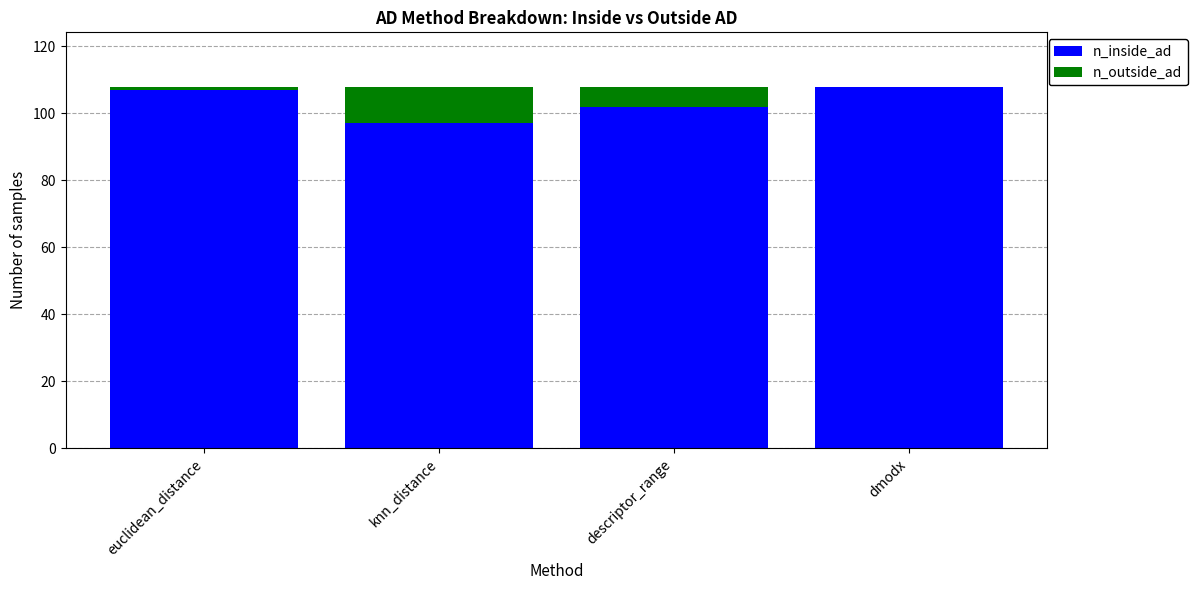

What is the maximum value for n_inside_ad?

108